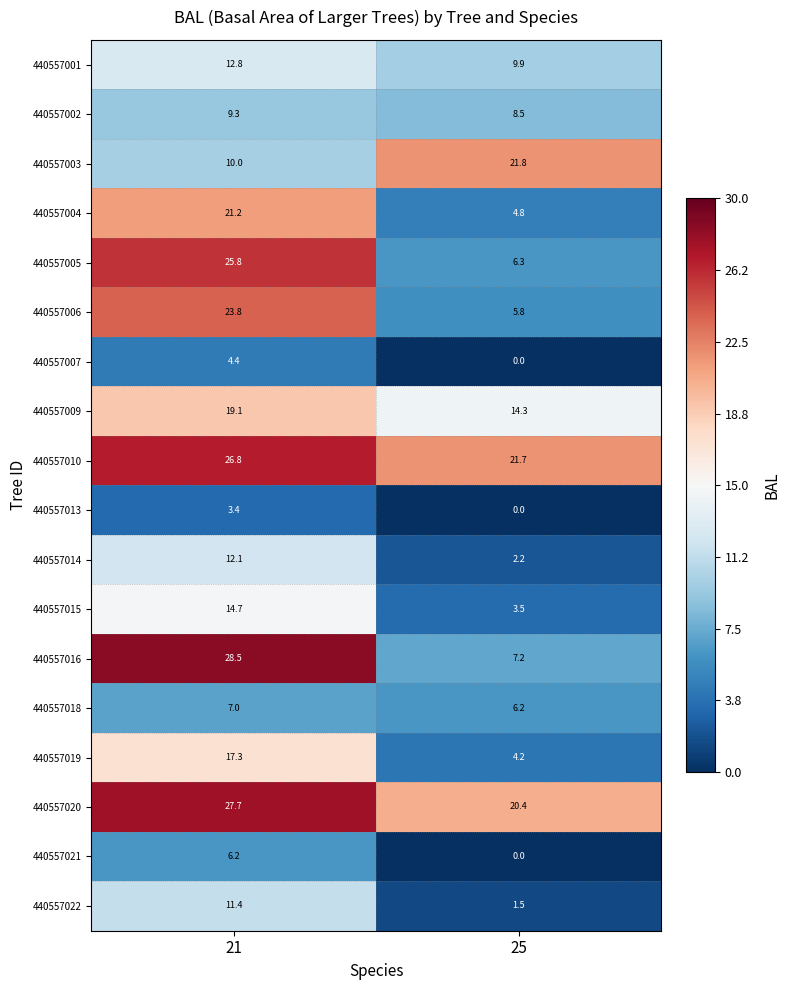

Which series changed the most between 21 and 25?

440557016